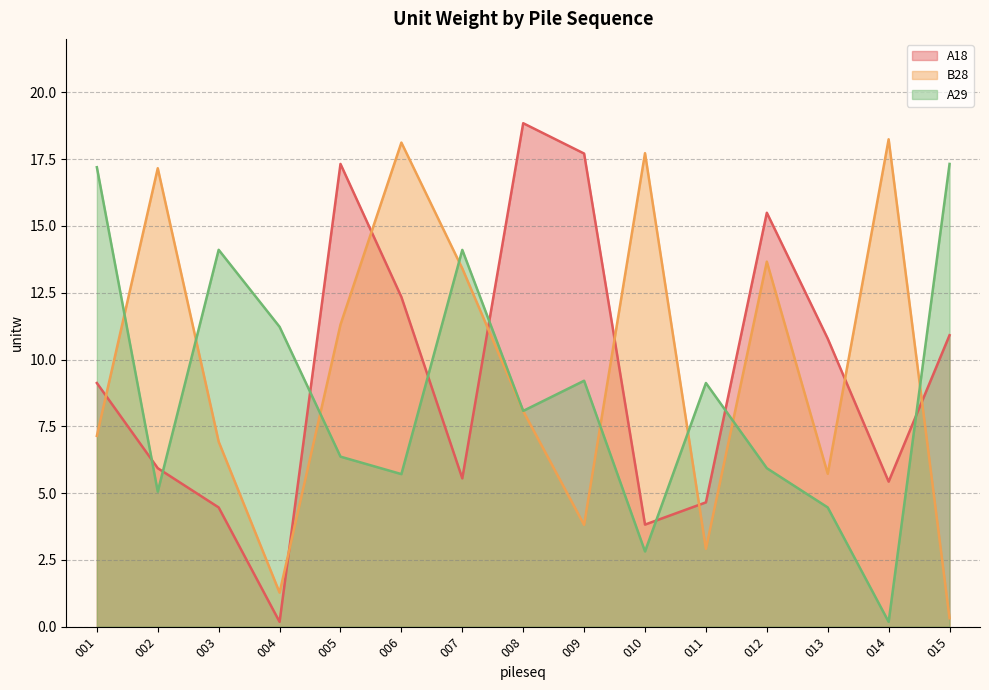

List the series in order of their peak value, lowest first.

A29, B28, A18